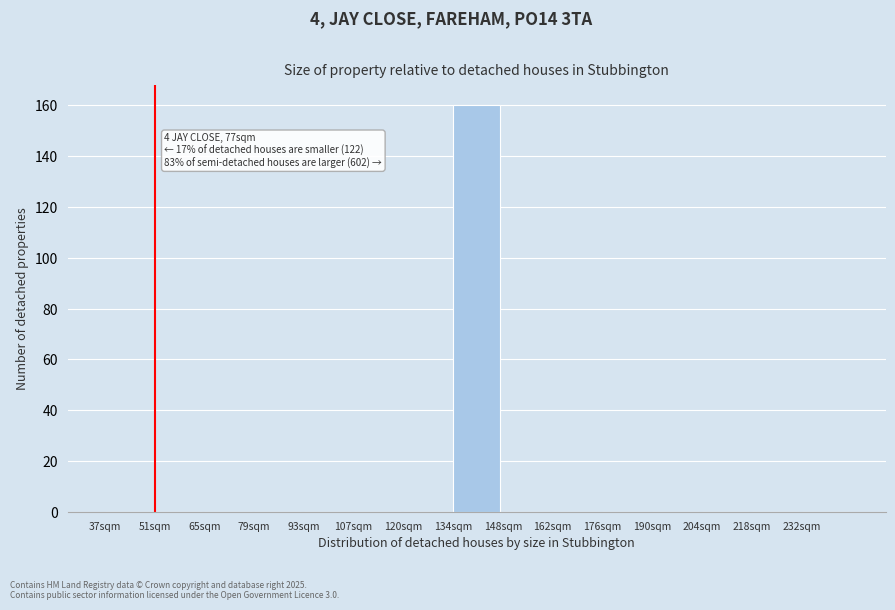

Reading left to right, list all the values displayed in this chart.

37sqm=0	51sqm=0	65sqm=0	79sqm=0	93sqm=0	107sqm=0	120sqm=0	134sqm=160	148sqm=0	162sqm=0	176sqm=0	190sqm=0	204sqm=0	218sqm=0	232sqm=0